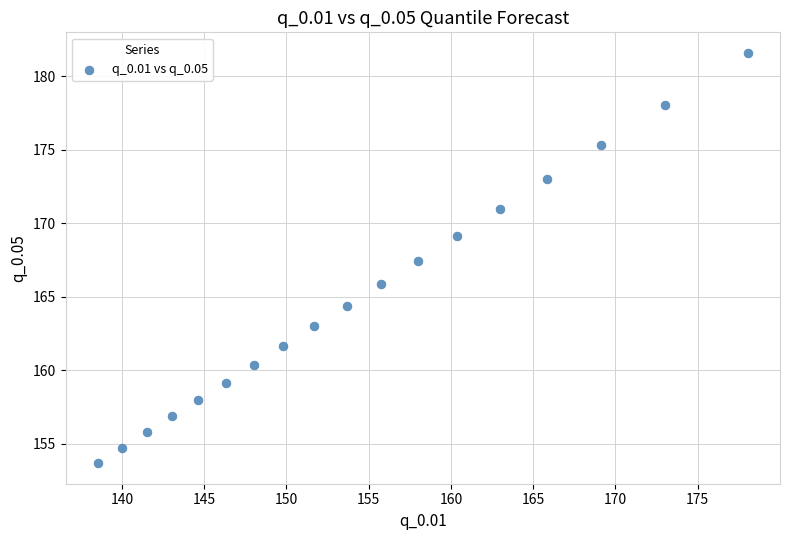

What is the range of Y values (max minus min)?

27.9